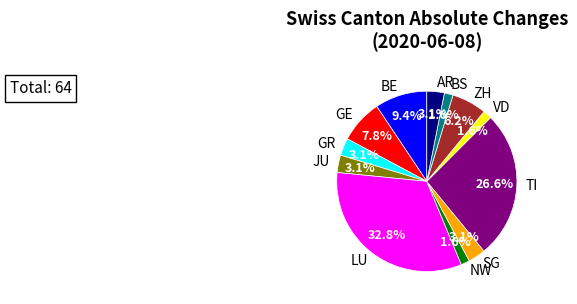

Is there any slice that represents more than half of the pie?

No